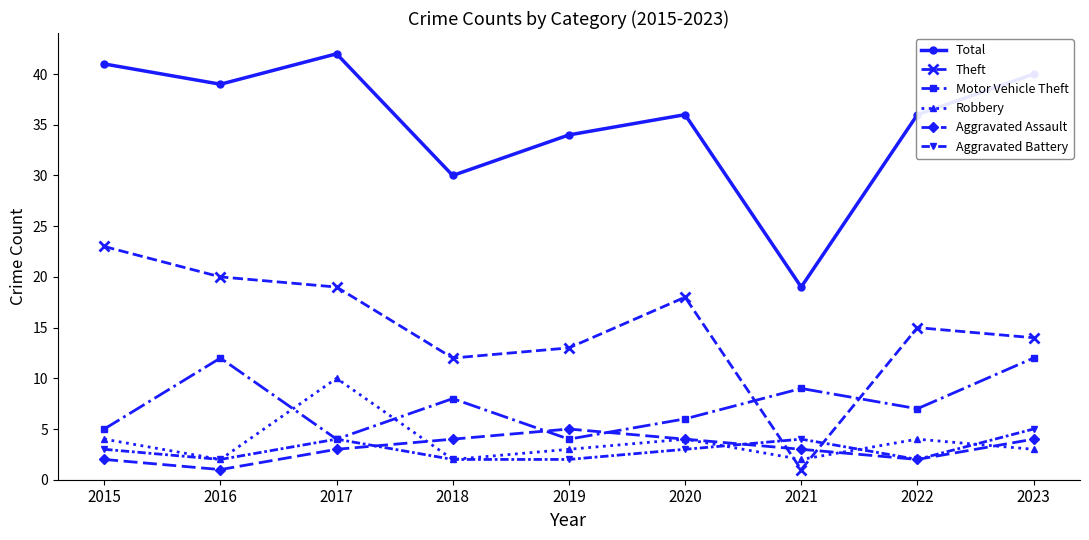

True or false: Motor Vehicle Theft has a value of 12 at 2023.

True